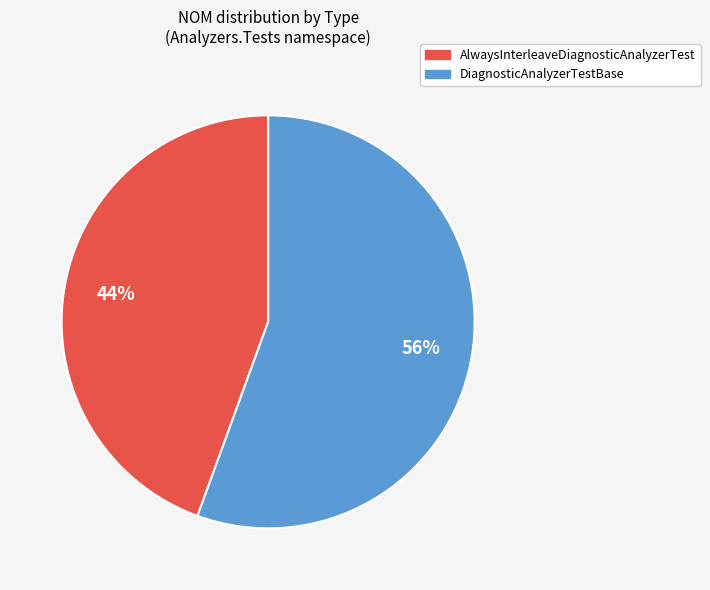

What is the largest slice in the pie chart?

DiagnosticAnalyzerTestBase